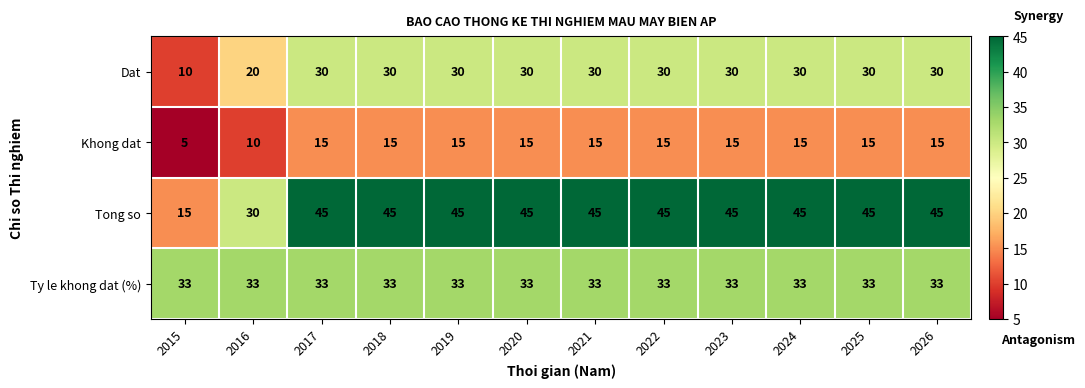

What is the minimum value shown in the chart?

5